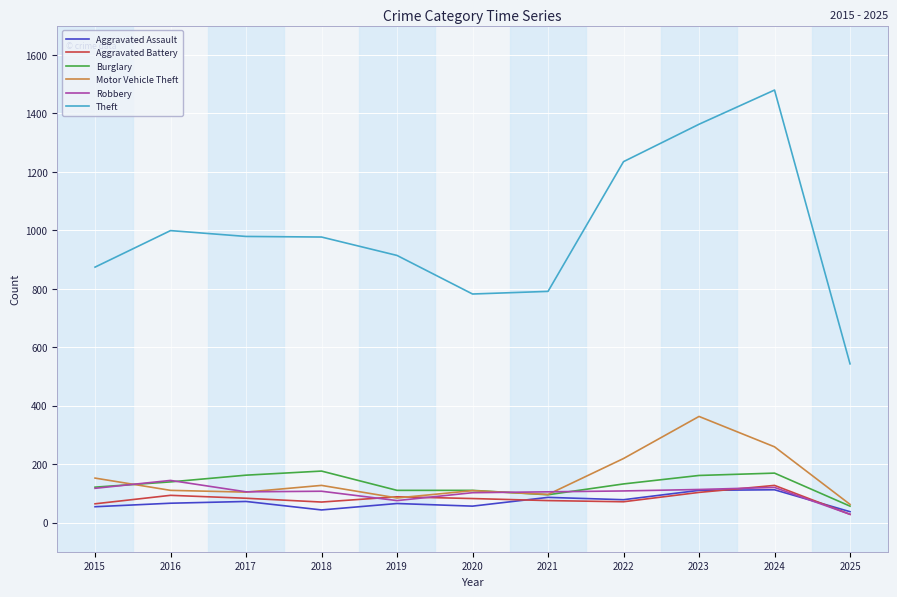

What is the difference between the Burglary values at 2015 and 2017?

41